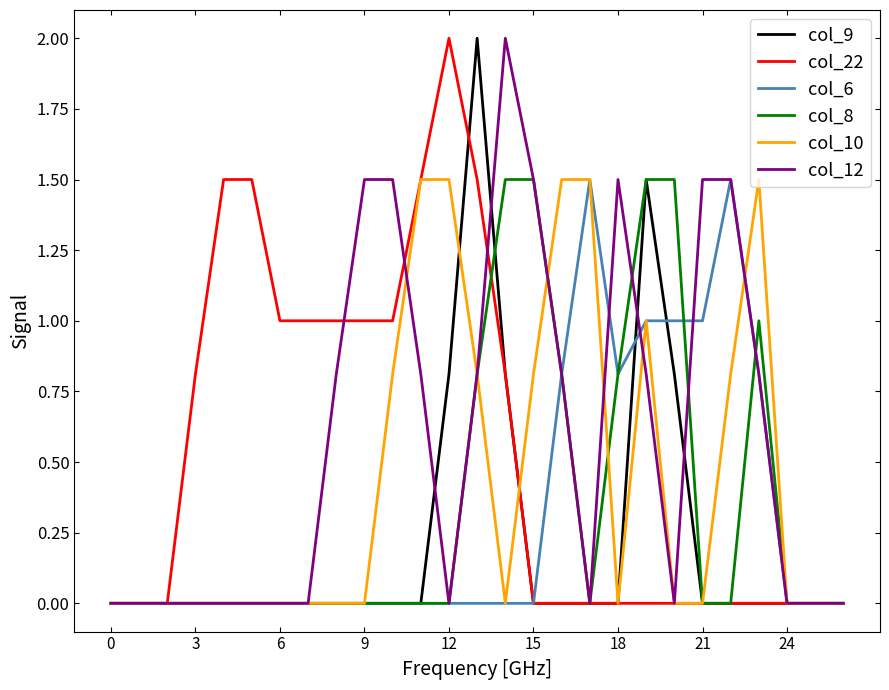

What is the highest value of the col_10 series?

1.5